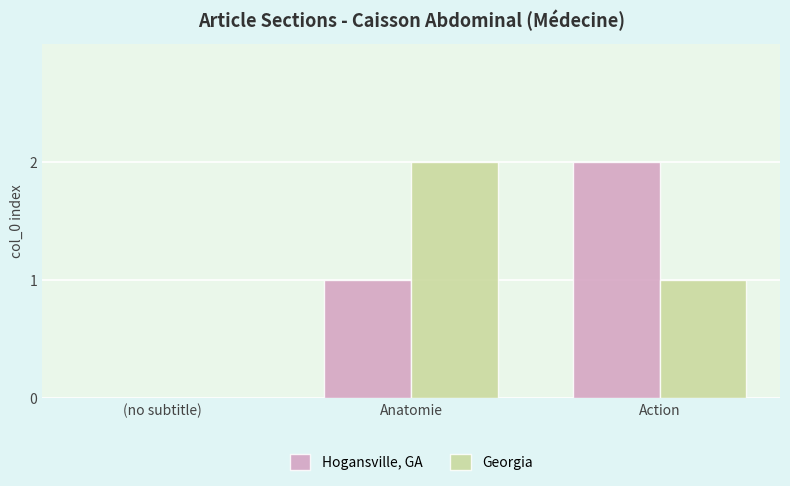

What is the average value of the Georgia series?

1